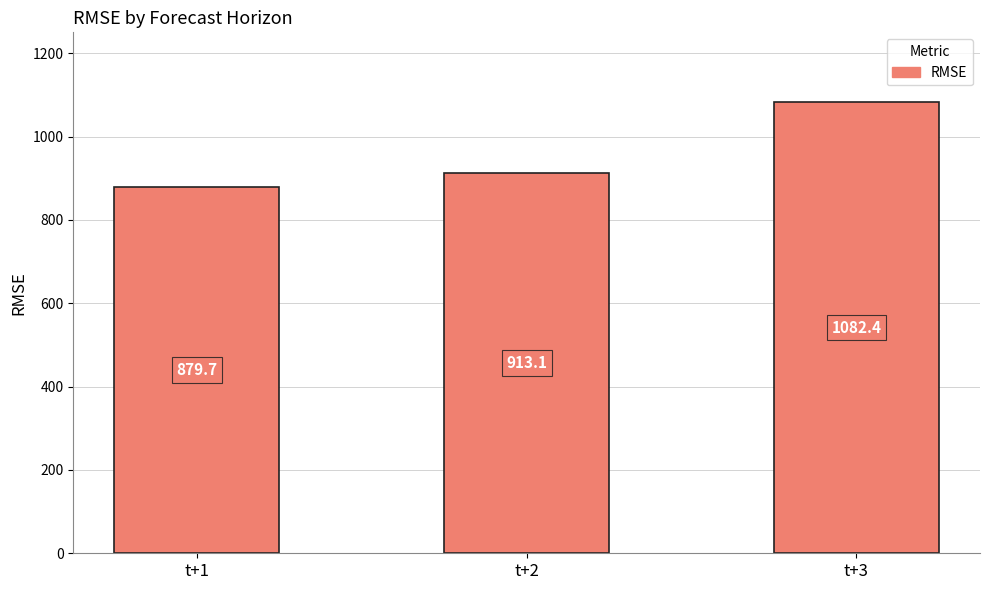

Count the number of data series in this chart.

1